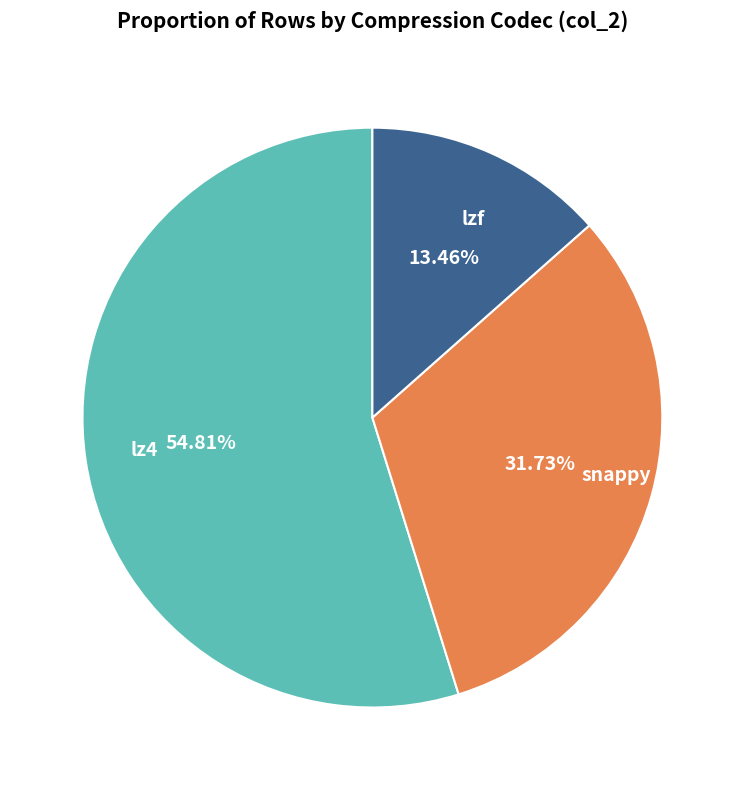

Which slice is the largest?

lz4